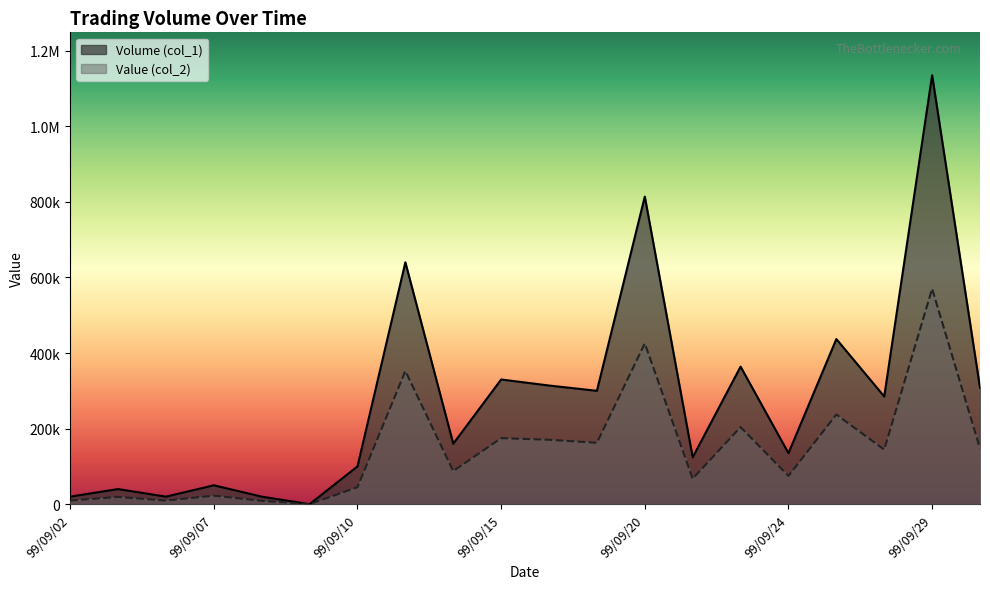

What is the value of the Volume (col_1) point at the 8th from the left?

640000